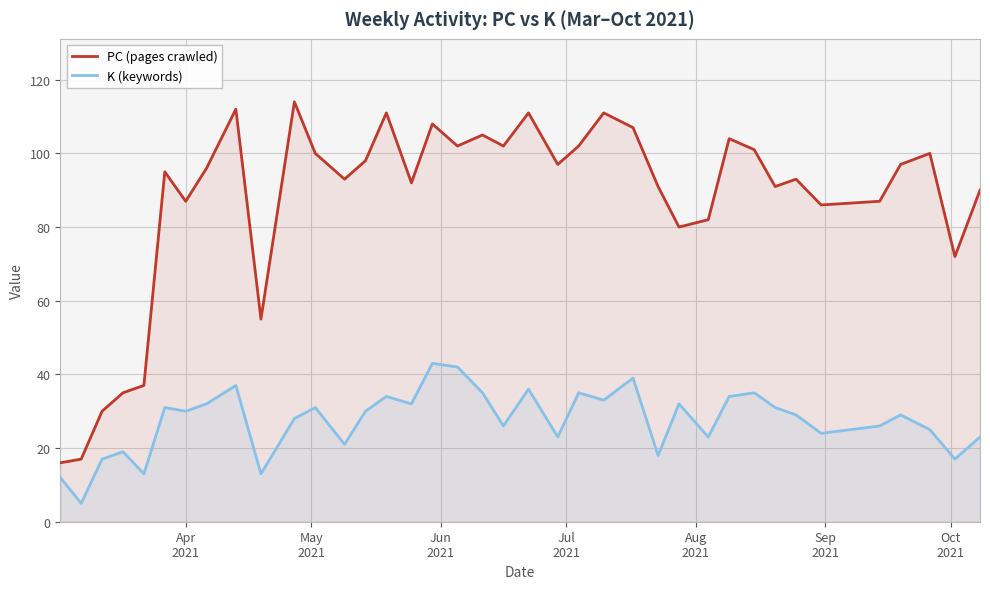

What is the highest value of the PC (pages crawled) series?

114